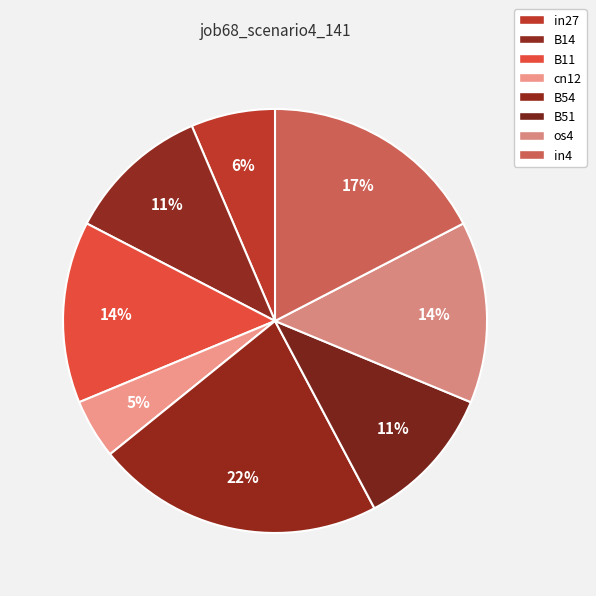

How many segments does this pie chart have?

8